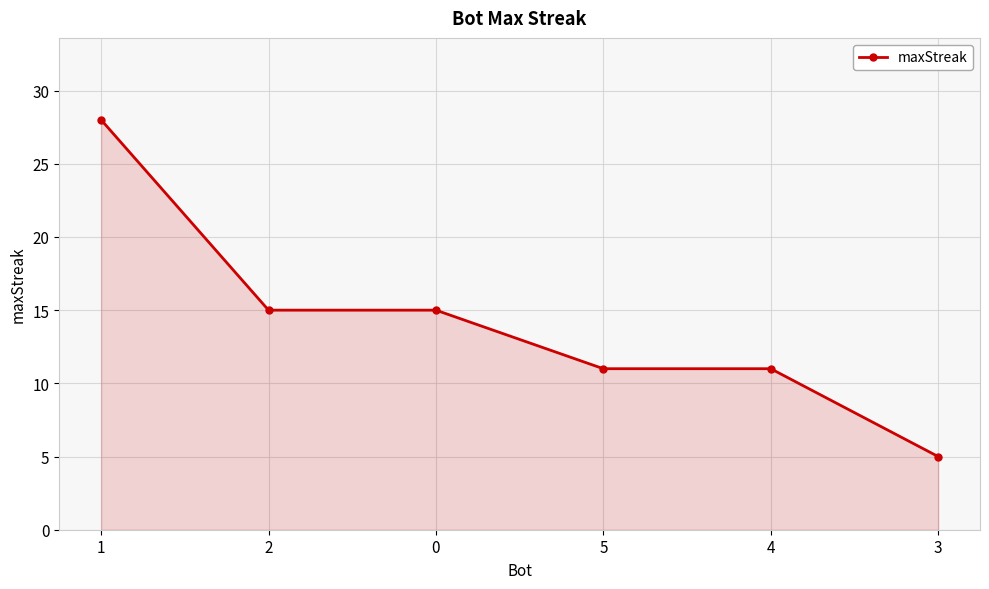

What is the label of the 4th point from the left?

5